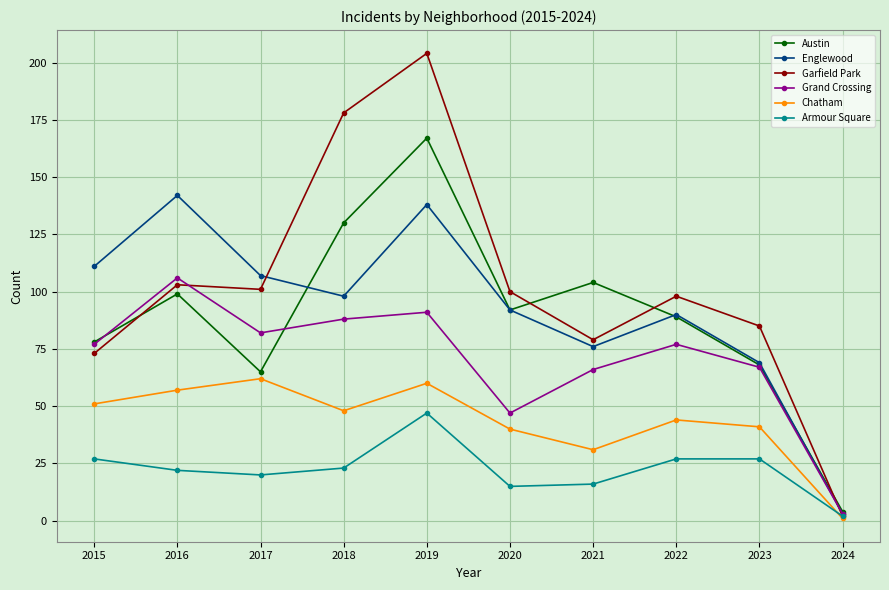

Does the chart have visible grid lines?

Yes